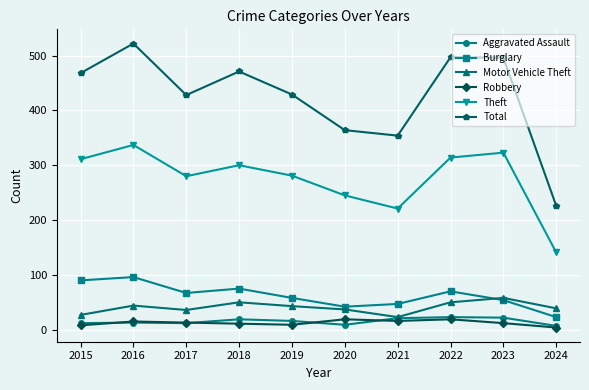

Read the Theft value at 2016.

337